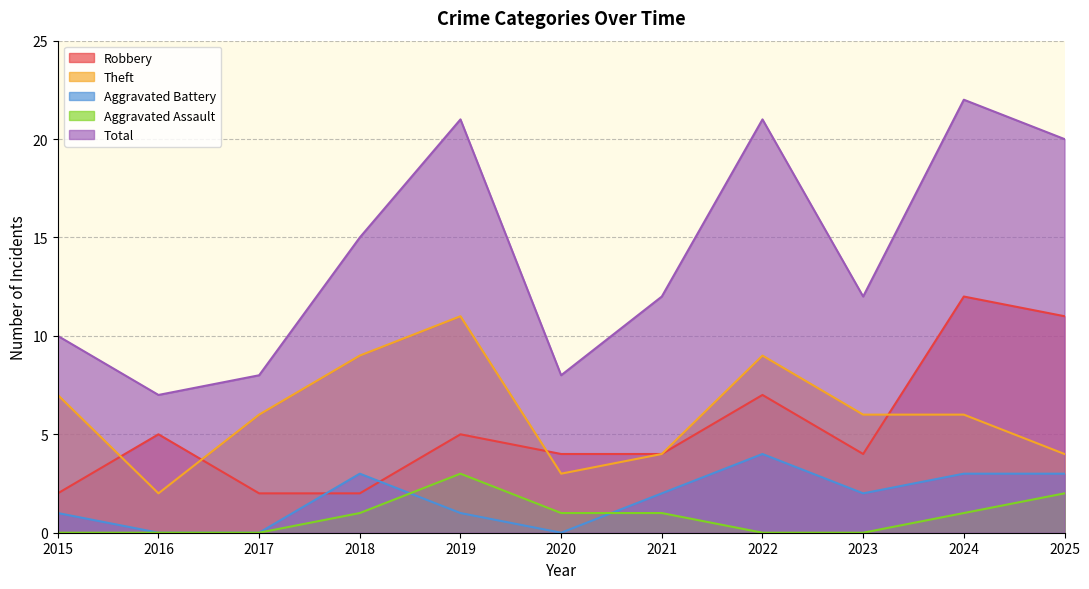

What are all the series names shown in the legend?

Robbery, Theft, Aggravated Battery, Aggravated Assault, Total